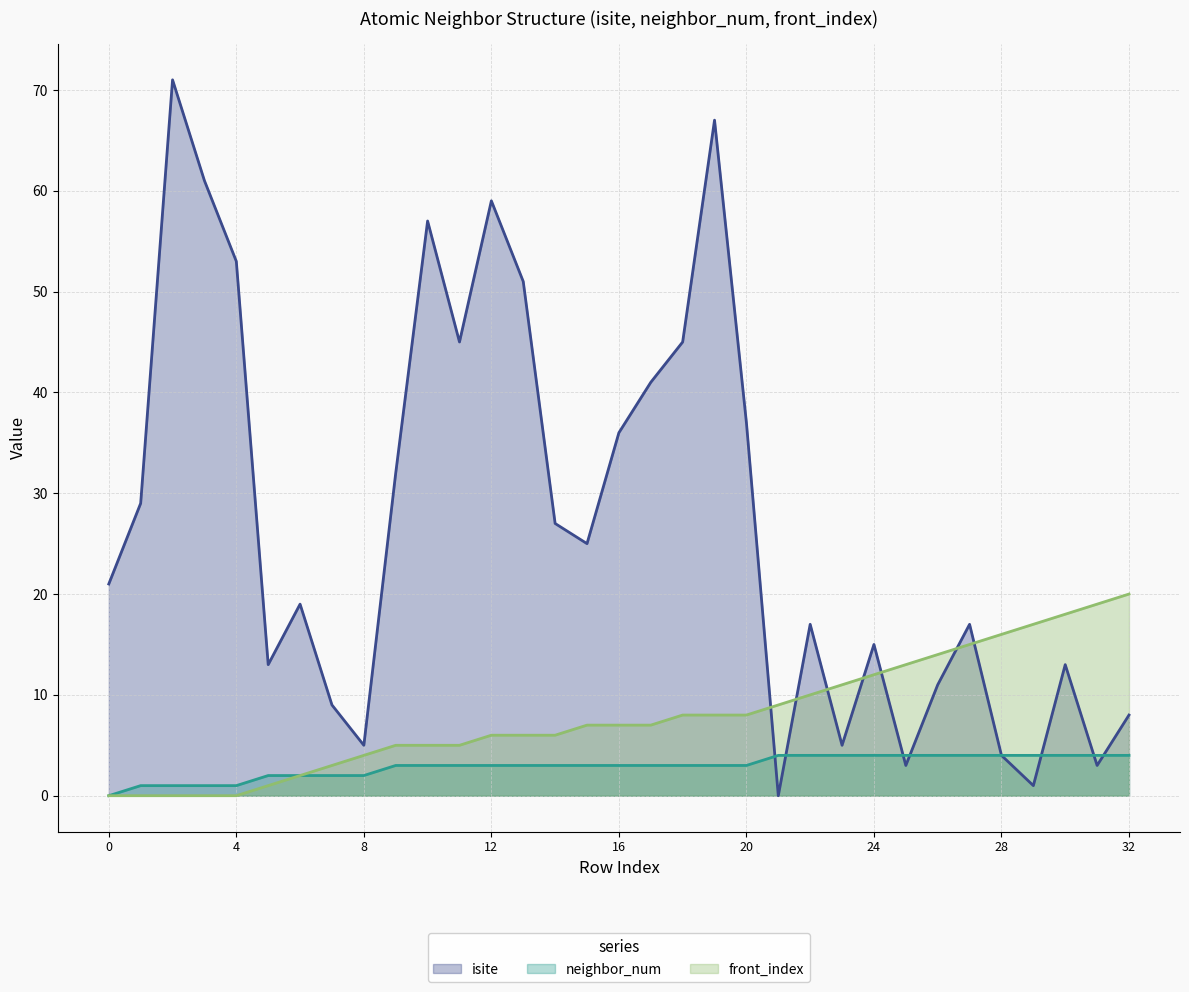

What is the difference between the highest and lowest values at 18?

42